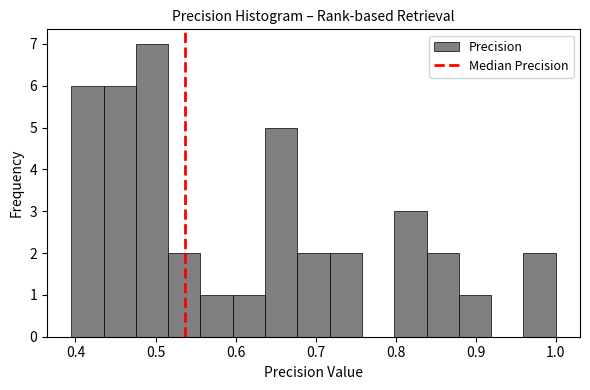

Reading left to right, transcribe this chart: for each bar, give the range it covers on the x-axis and its height. Neither the bar edges nor the heights are printed on the chart, so give them approximately, as read against the axes.

0.39 to 0.44: 6
0.44 to 0.48: 6
0.48 to 0.52: 7
0.52 to 0.56: 2
0.56 to 0.60: 1
0.60 to 0.64: 1
0.64 to 0.68: 5
0.68 to 0.72: 2
0.72 to 0.76: 2
0.76 to 0.80: 0
0.80 to 0.84: 3
0.84 to 0.88: 2
0.88 to 0.92: 1
0.92 to 0.96: 0
0.96 to 1.00: 2